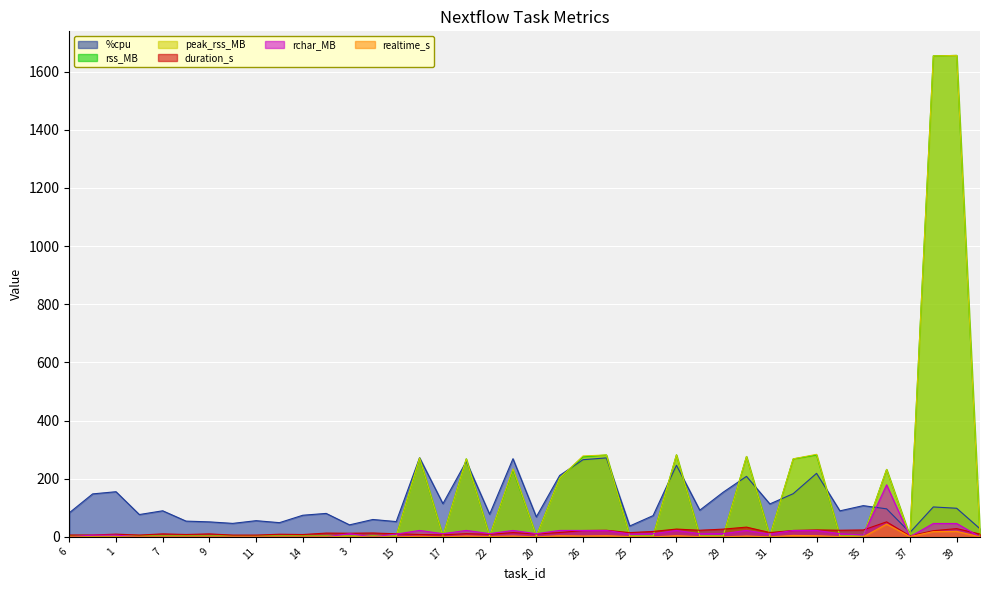

Which series has the largest range (max minus min)?

rss_MB